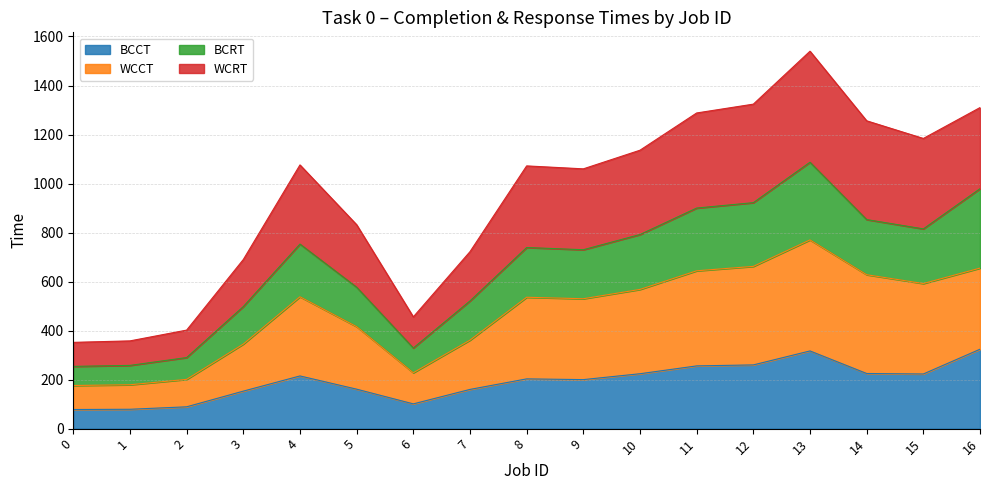

What is the average value of the WCCT series?

472